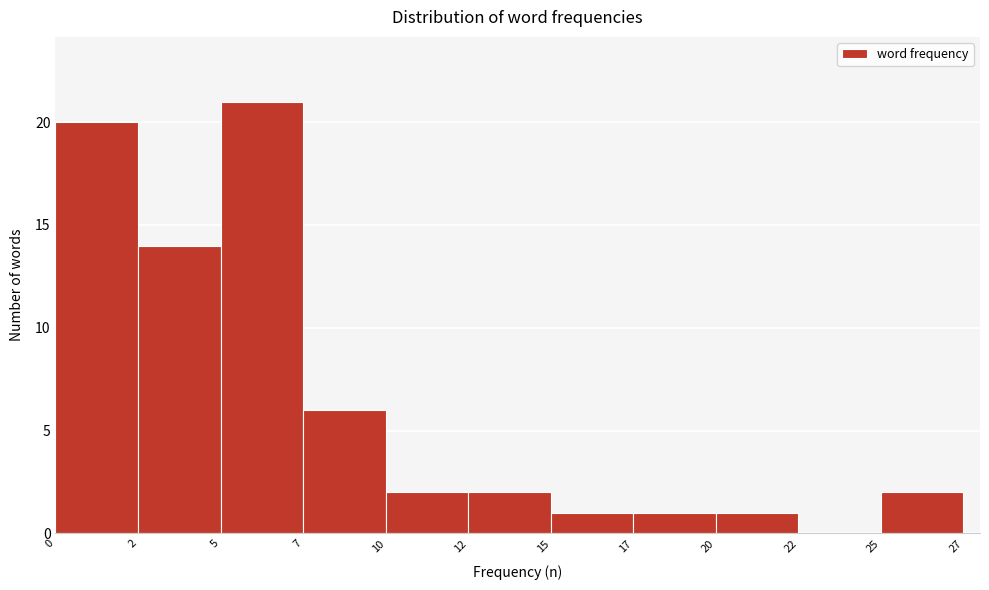

Reading left to right, extract all data points from this chart.

0=20	2=14	5=21	7=6	10=2	12=2	15=1	17=1	20=1	22=0	25=2